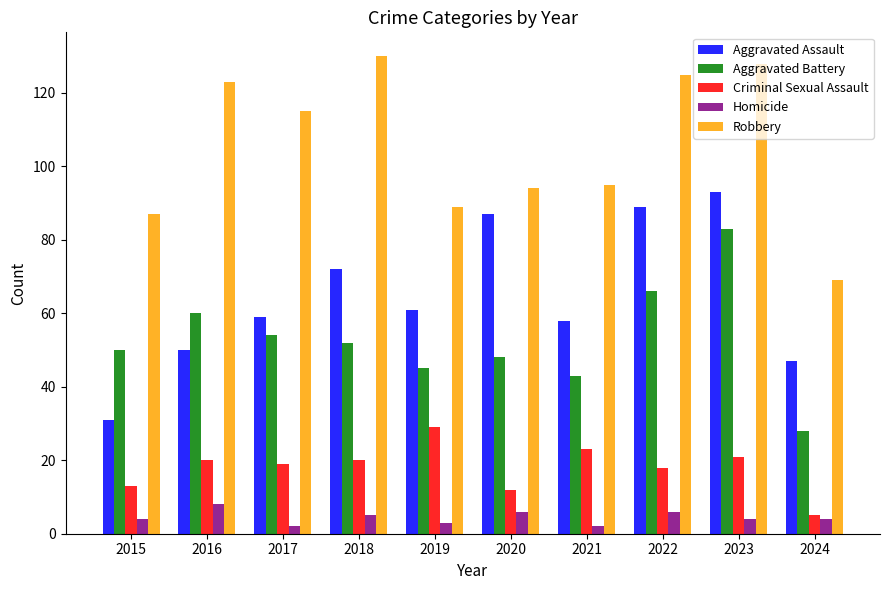

Which category has the highest value in the Criminal Sexual Assault series?

2019